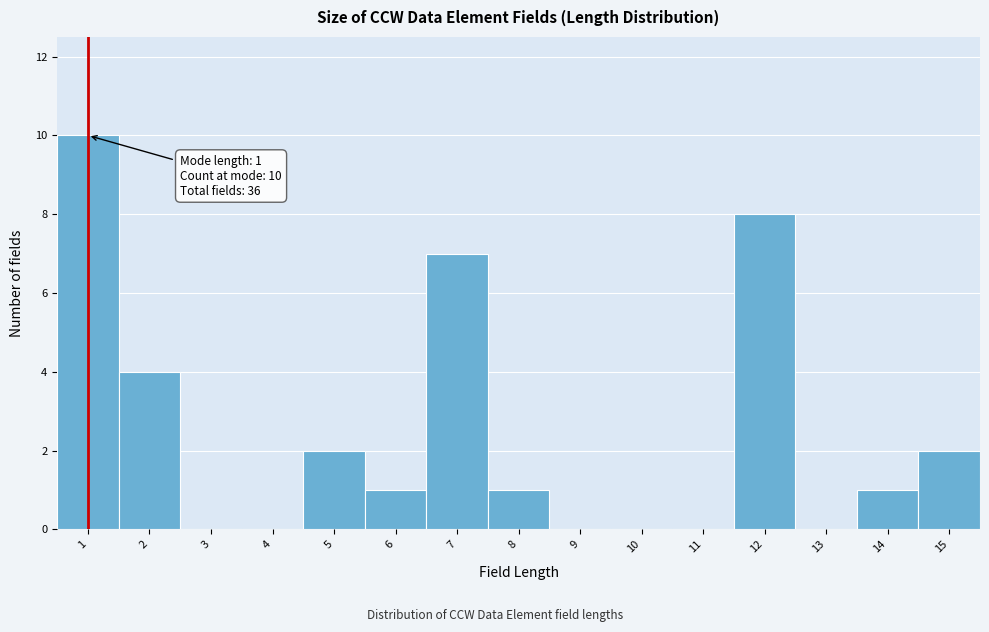

Over which range of the x-axis is the bar tallest?

0.5 to 1.5